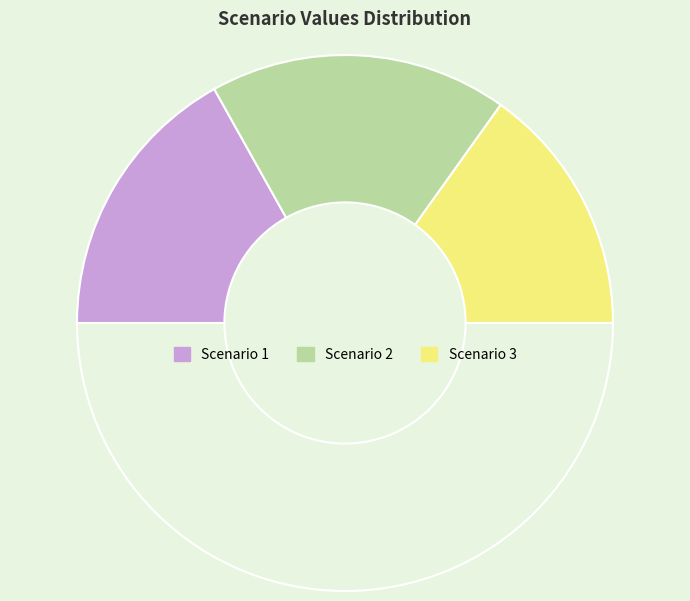

How many slices are in this pie chart?

4